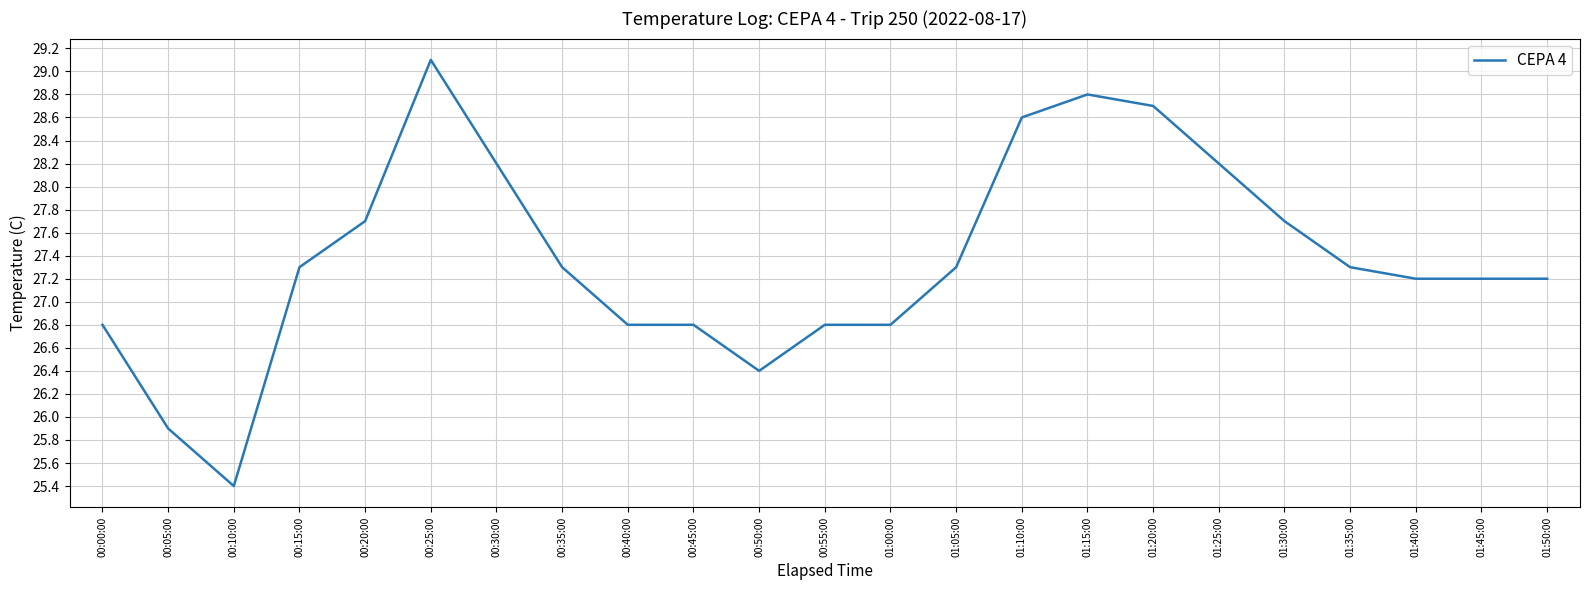

What is the difference between the values at 00:50:00 and 01:10:00?

2.2